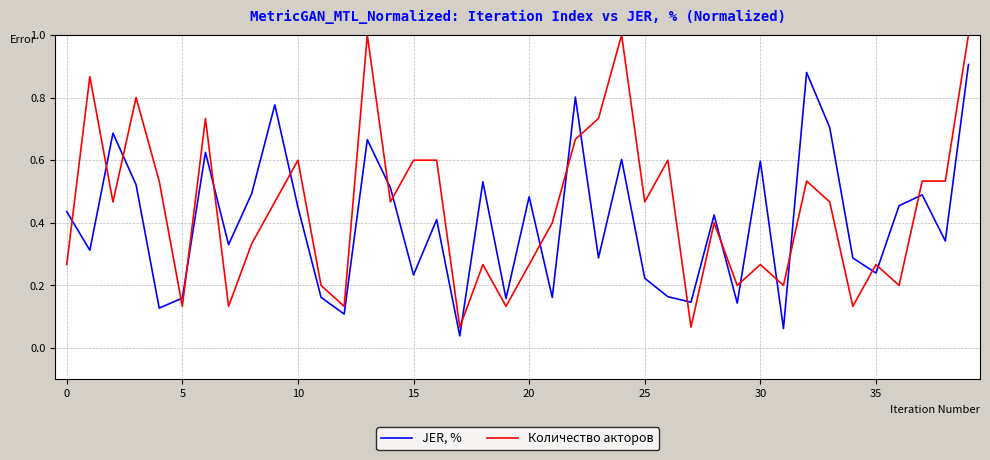

Which series has the widest spread of values?

Количество акторов